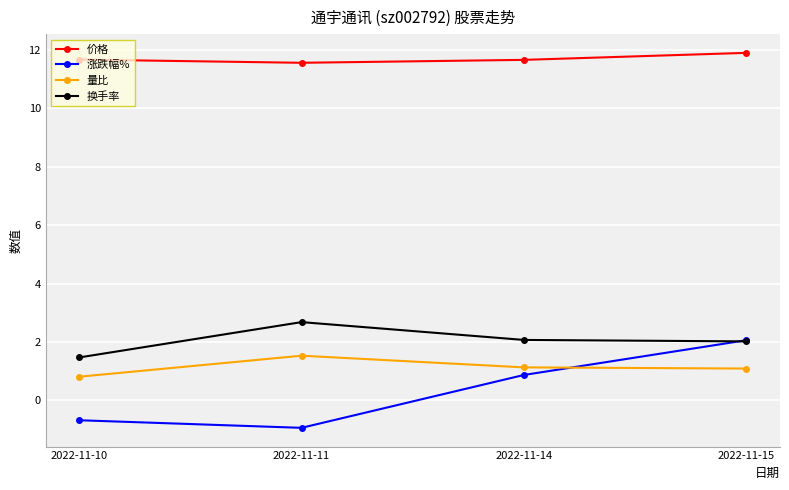

What is the difference between the second highest and minimum values in the 量比 series?

0.3